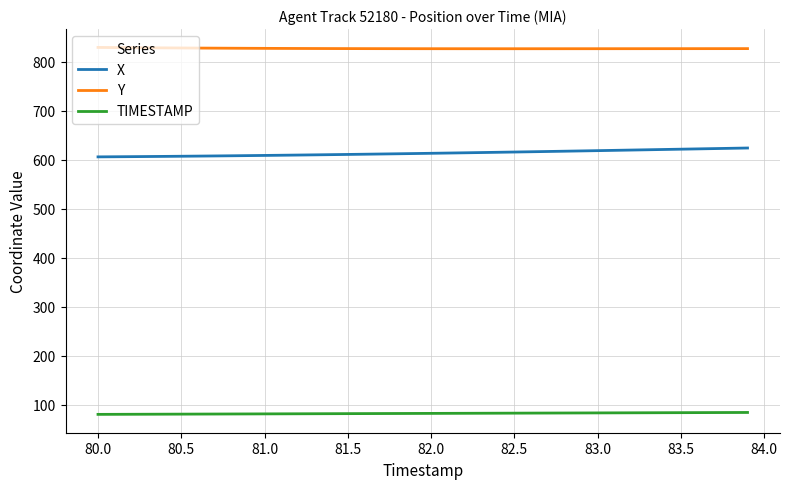

Rank the series by their average value, from highest to lowest.

Y, X, TIMESTAMP